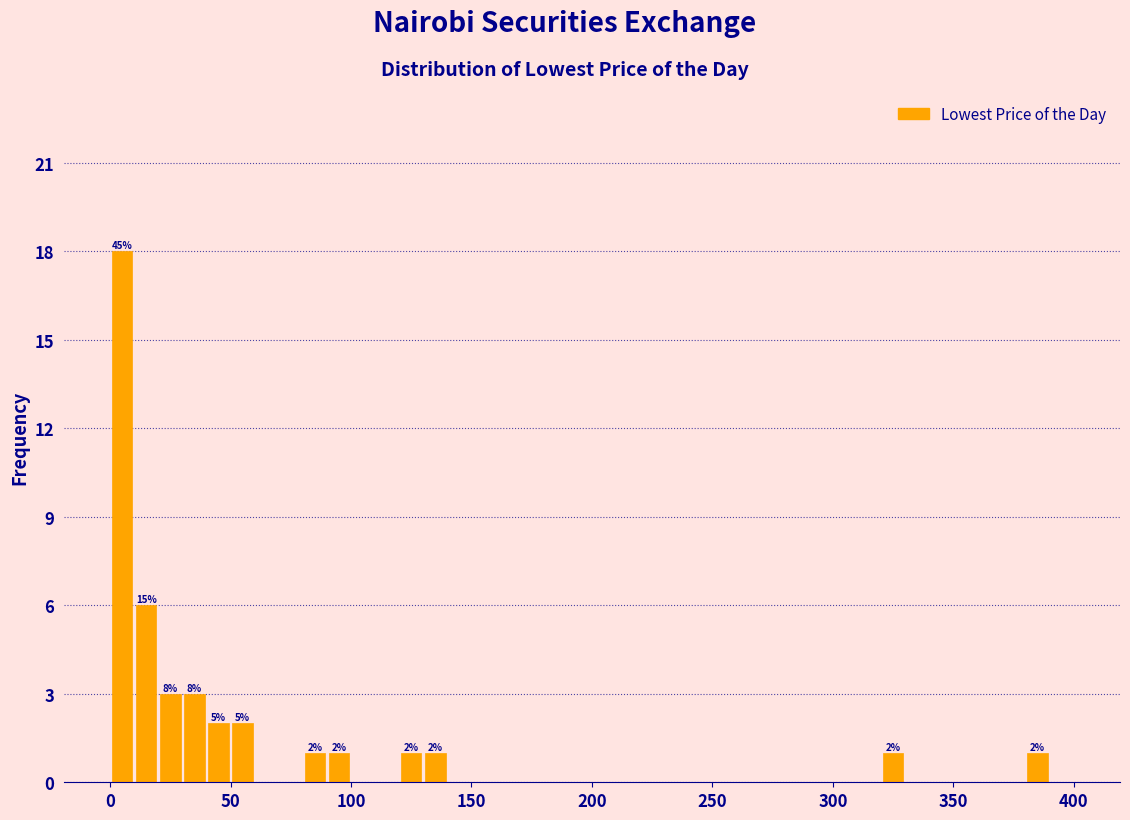

Around what value on the x-axis is the tallest bar? Give the approximate position of its centre, as read against the axis.

5